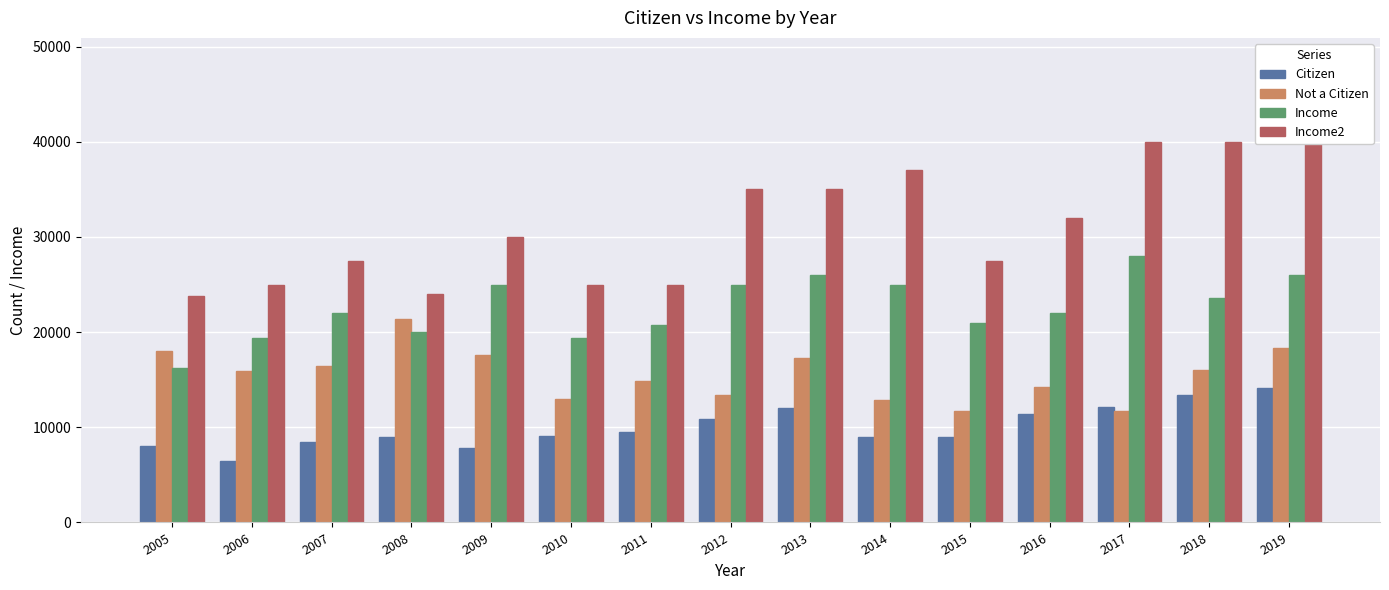

True or false: Income2 has a value of 40000 at 2018.

True